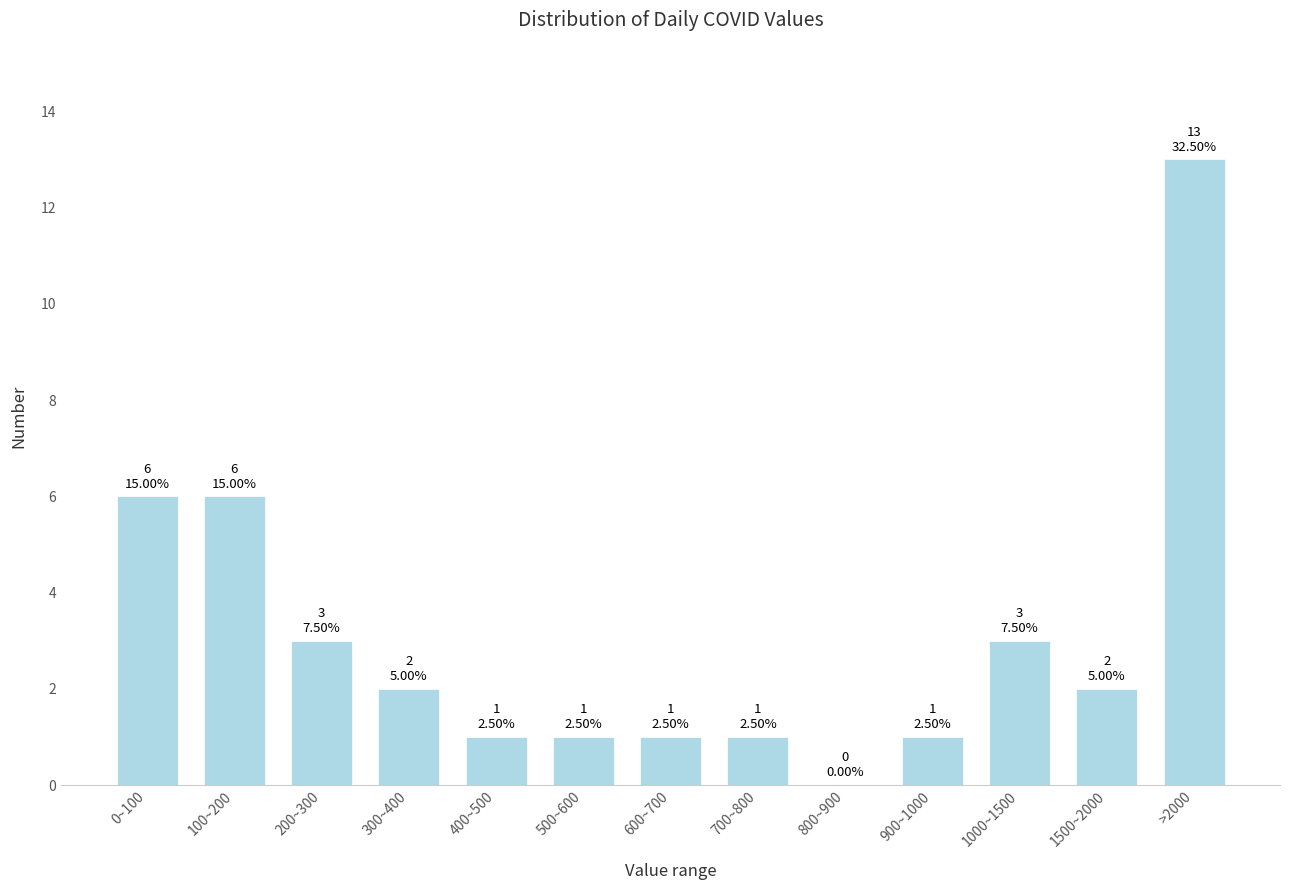

Reading right to left, list all the values displayed in this chart.

>2000=13	1500~2000=2	1000~1500=3	900~1000=1	800~900=0	700~800=1	600~700=1	500~600=1	400~500=1	300~400=2	200~300=3	100~200=6	0~100=6